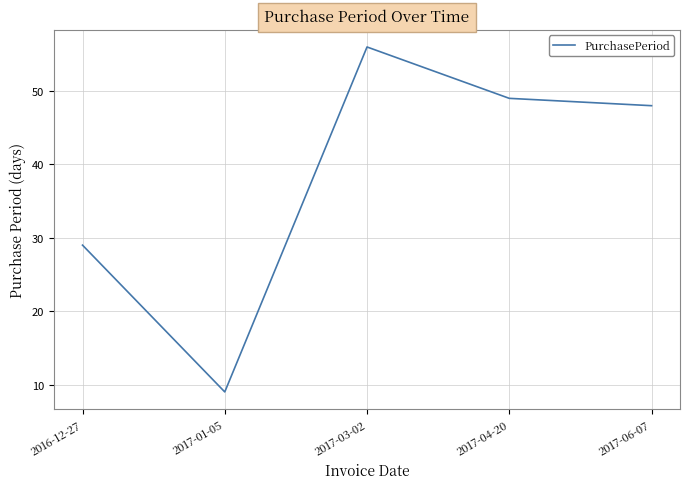

The chart shows a value of 29 at 2016-12-27. True or false?

True